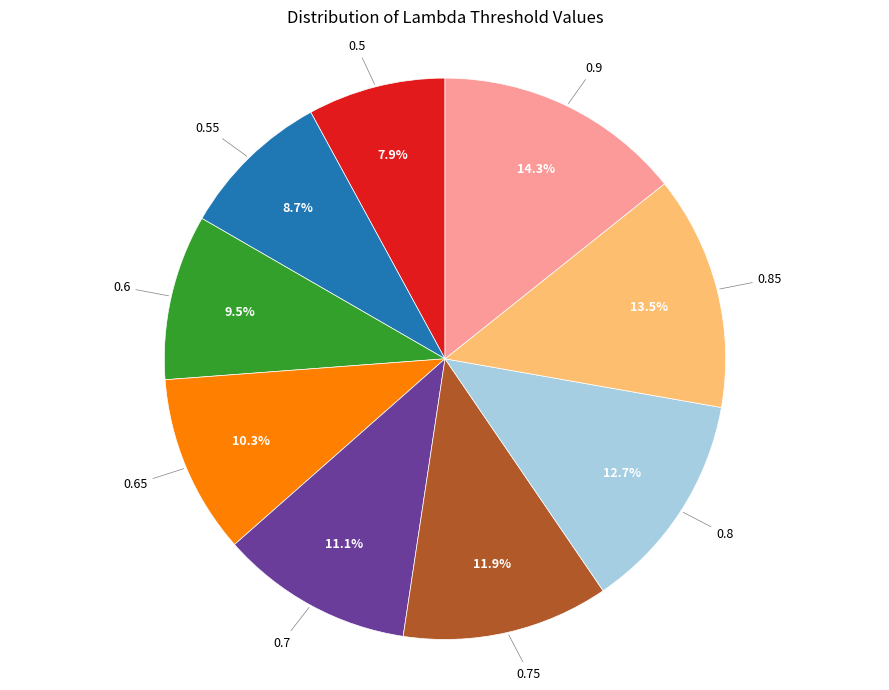

Is there a majority slice in this chart?

No